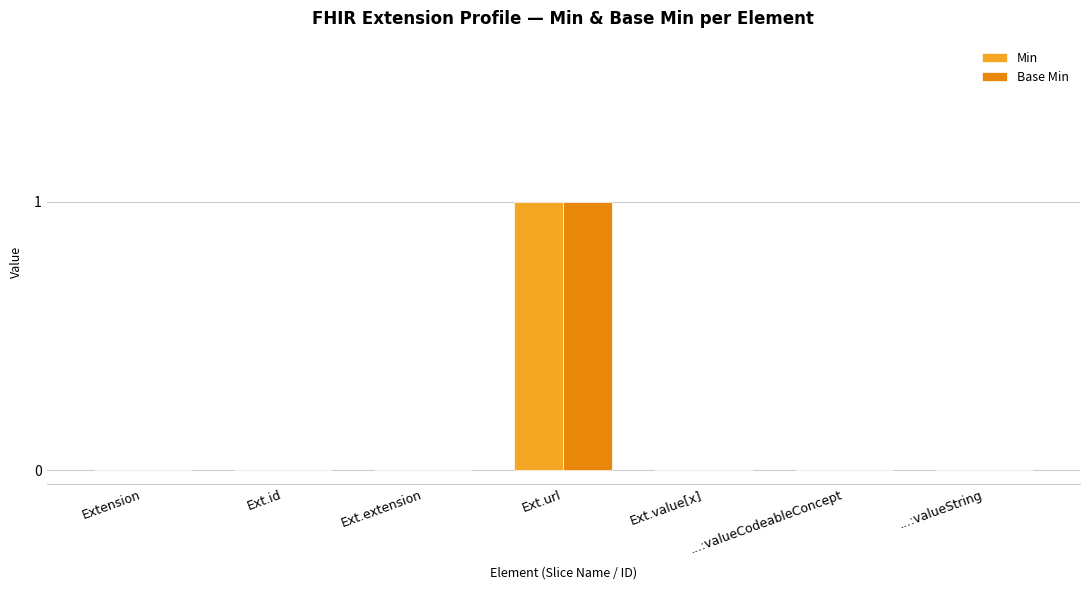

Count the number of data series in this chart.

2